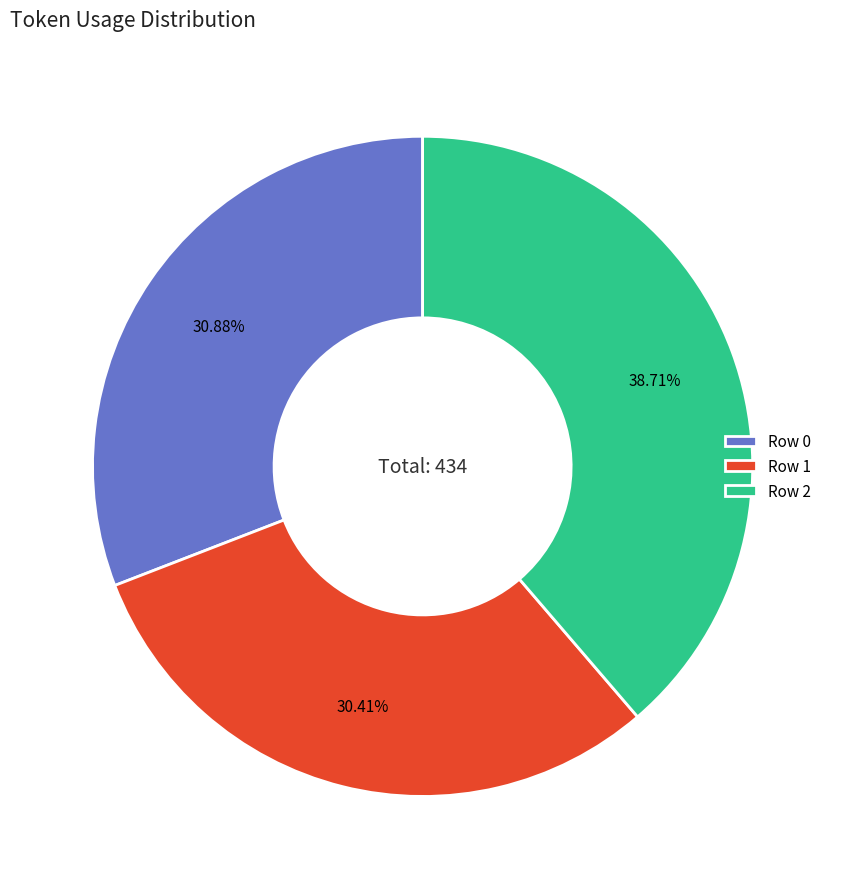

Approximately how many times larger is the value at Row 0 compared to Row 2?

0.8